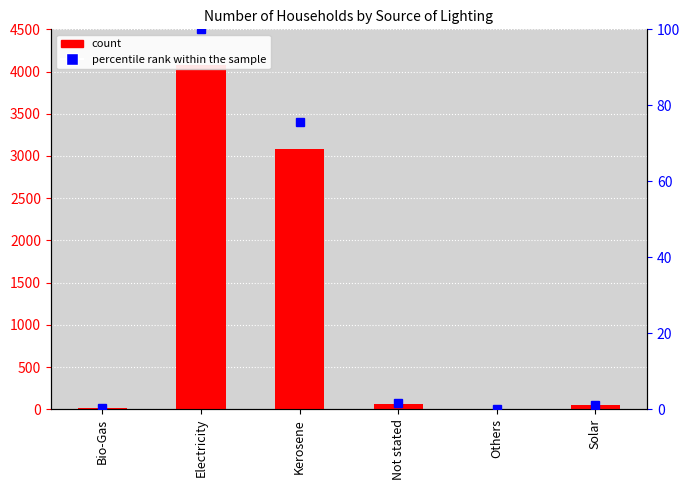

What position from the right is Others?

2